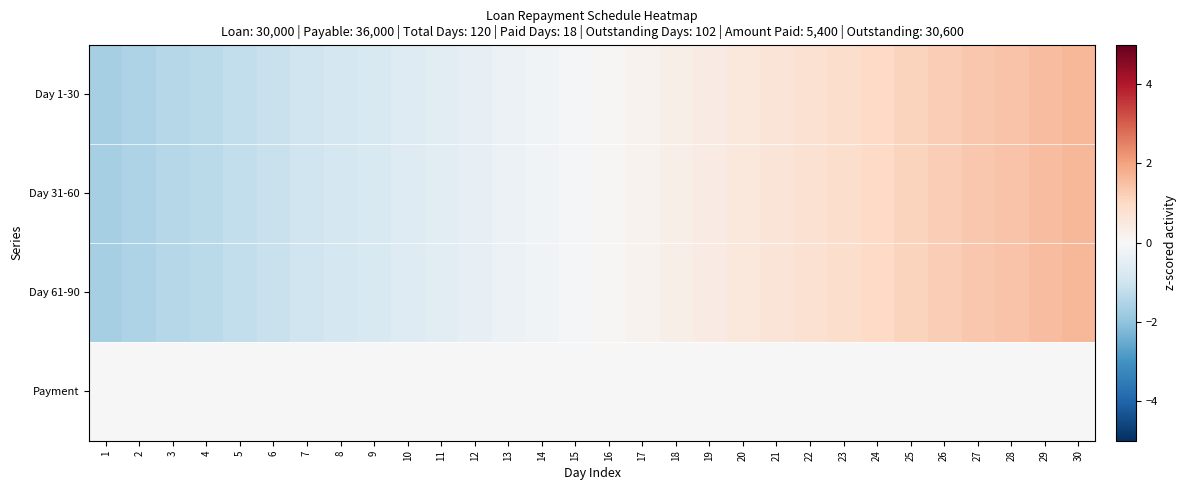

List the series in order of their peak value, highest first.

Day 1-30, Day 31-60, Day 61-90, Payment